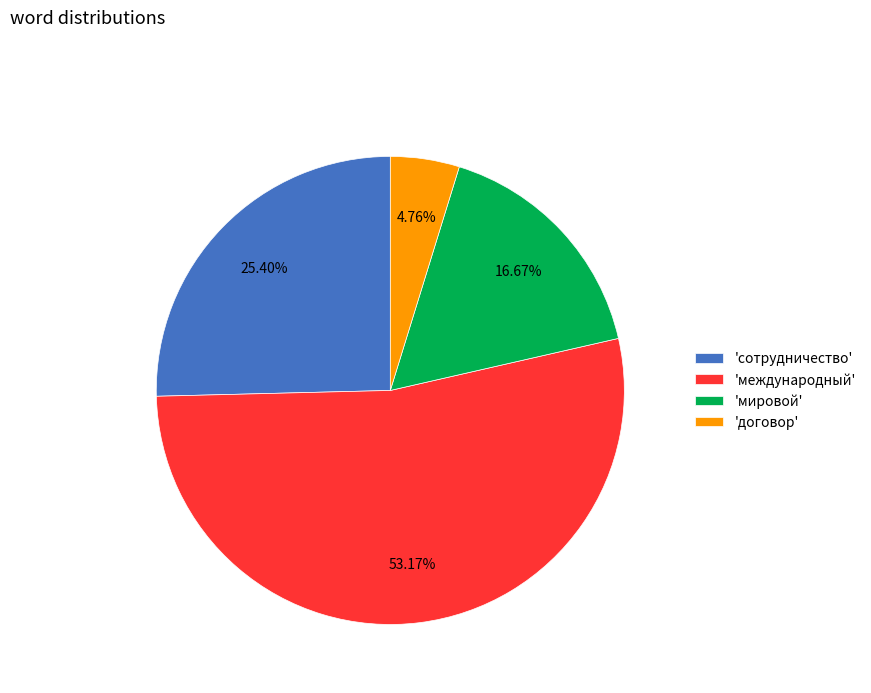

Is the sum of 'мировой' and 'международный' greater than half?

Yes